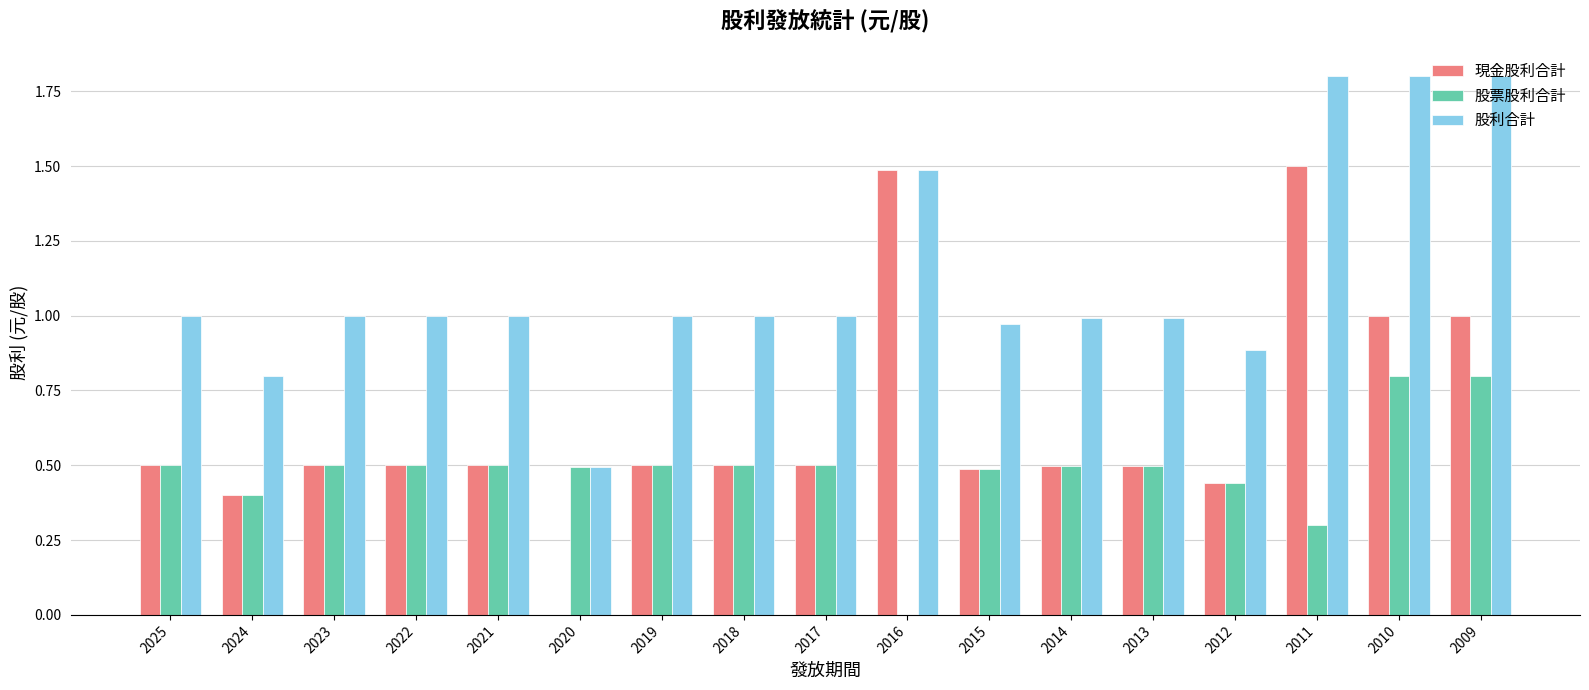

What is the sum of all 現金股利合計 values?

10.8